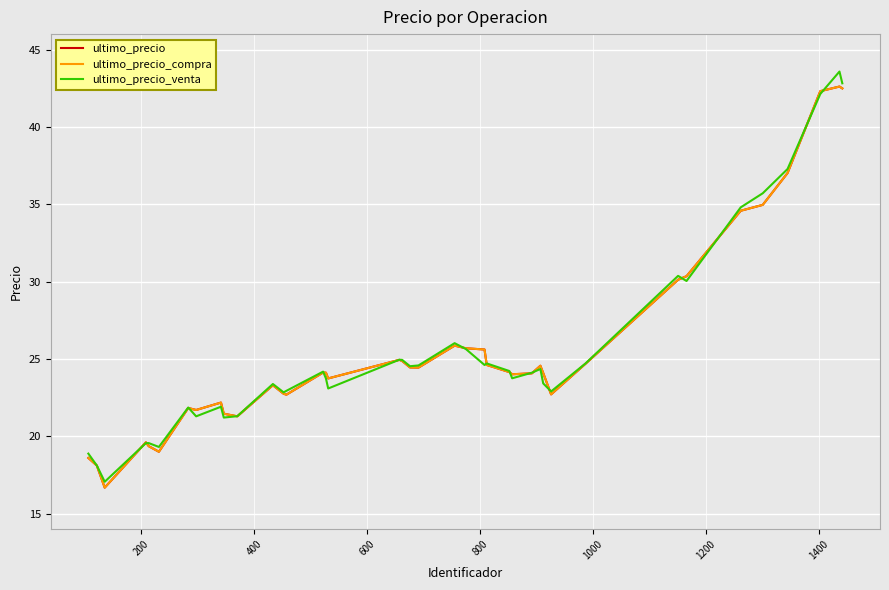

Does the chart display data point markers on the line(s)?

No